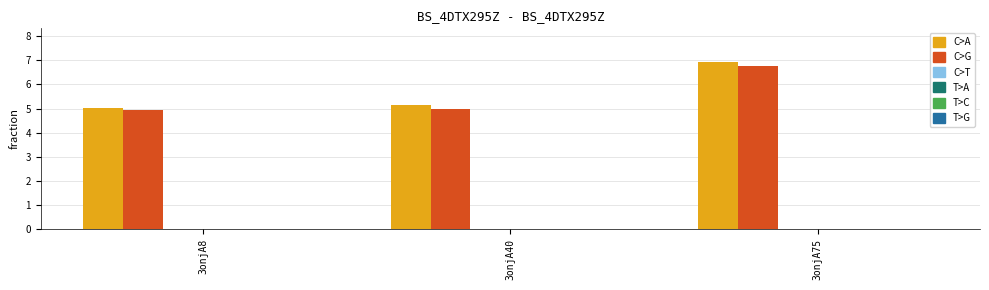

What is the smallest value displayed?

5.0